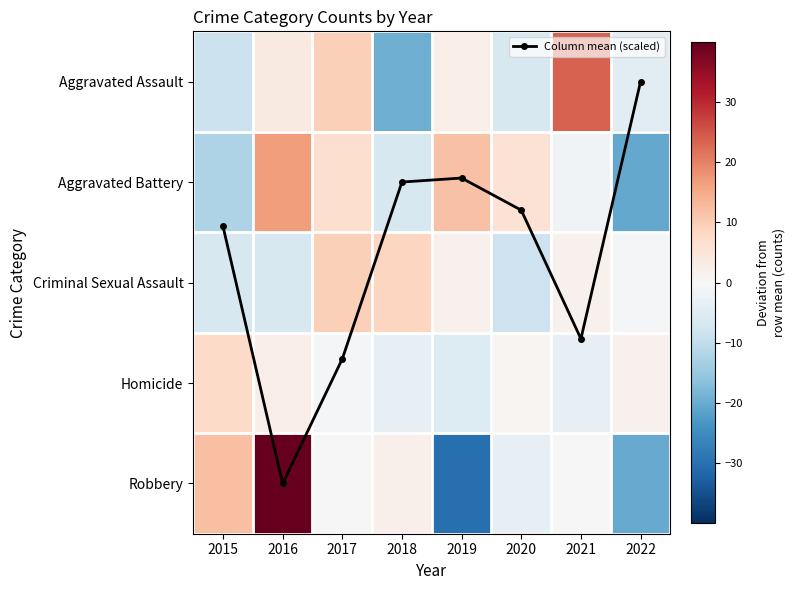

What is the difference between the maximum and minimum values in the Aggravated Assault series?

43.0